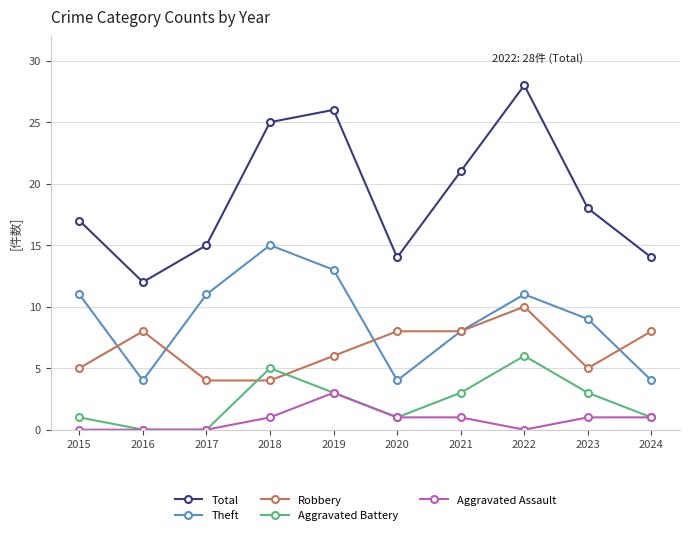

How many lines are shown in the chart?

5